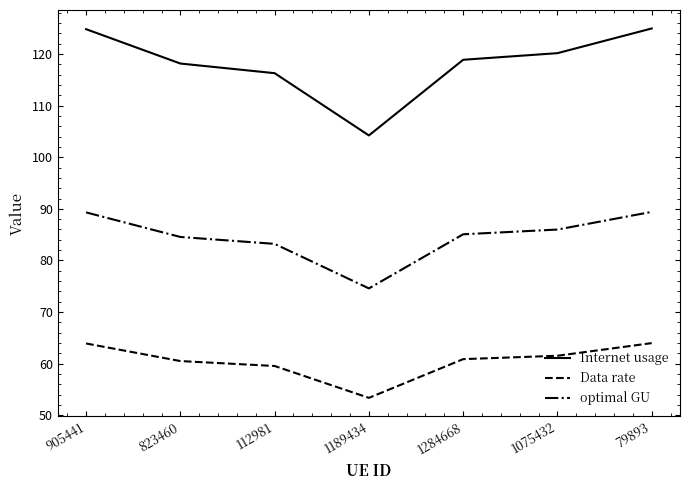

Where is Internet usage nearest to the value 114?

112981